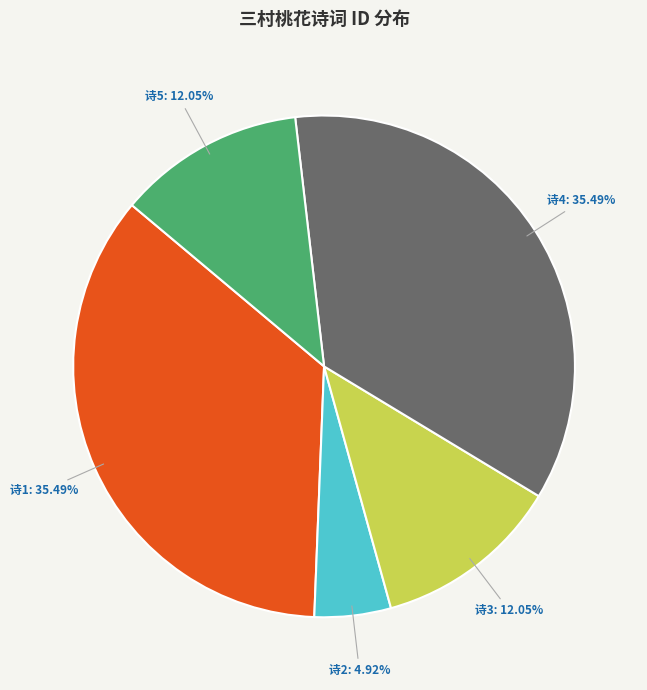

Is there any slice that represents more than half of the pie?

No